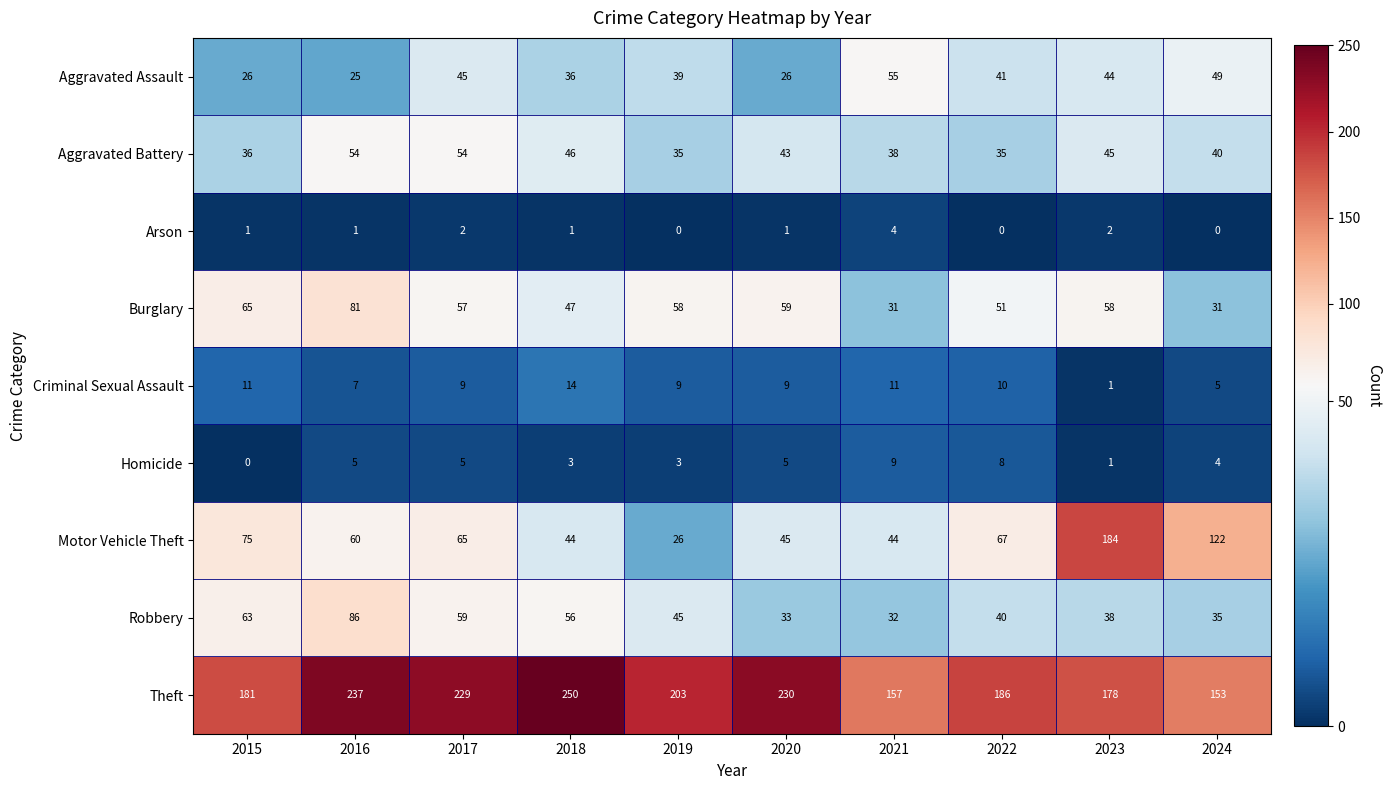

Which category has the highest value across all series?

2018